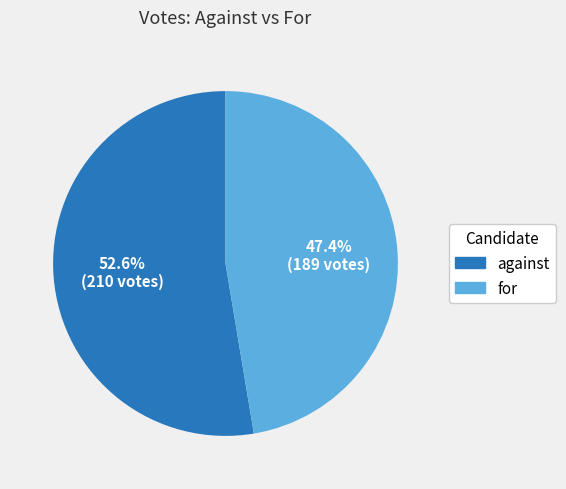

Which slice is the smallest?

for